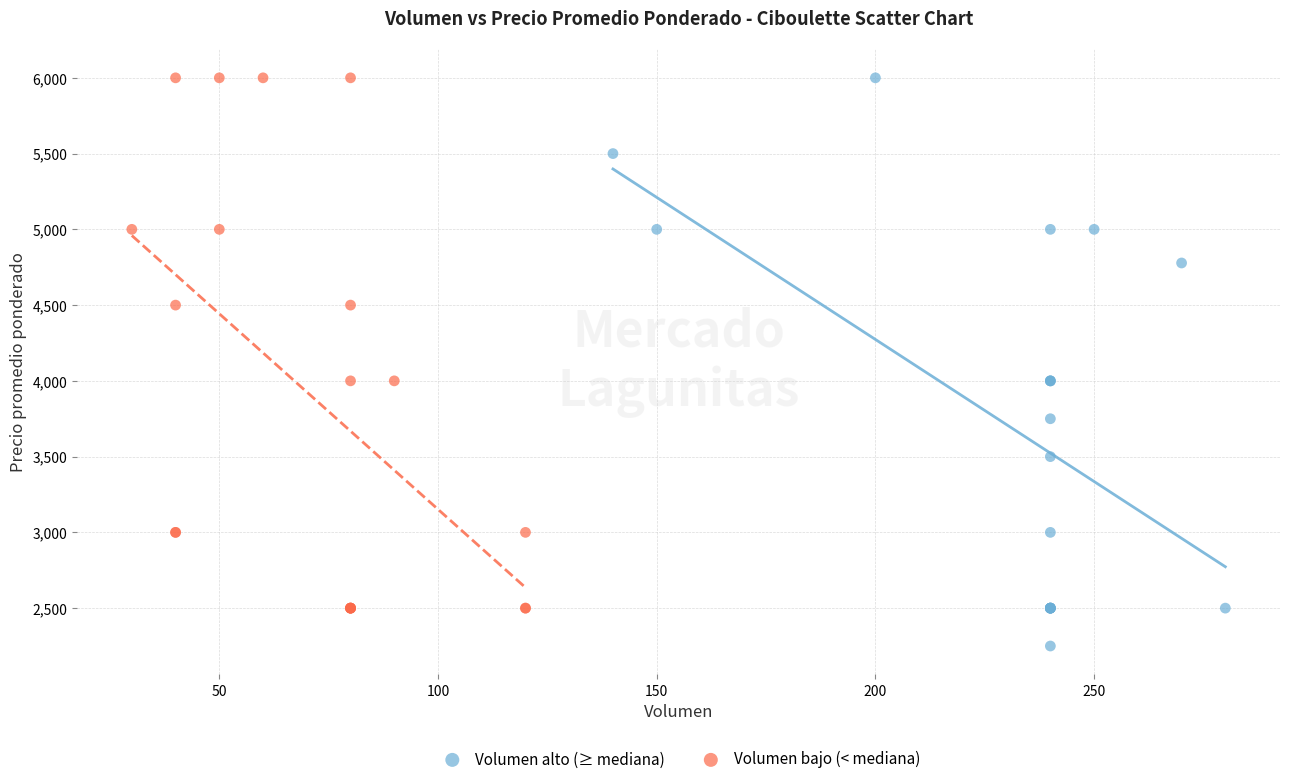

What are all the series names shown in the legend?

Volumen alto (≥ mediana), Volumen bajo (< mediana)